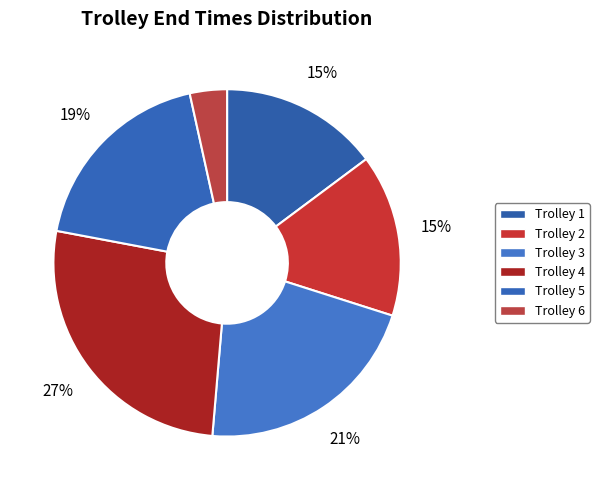

How many slices are in this pie chart?

6